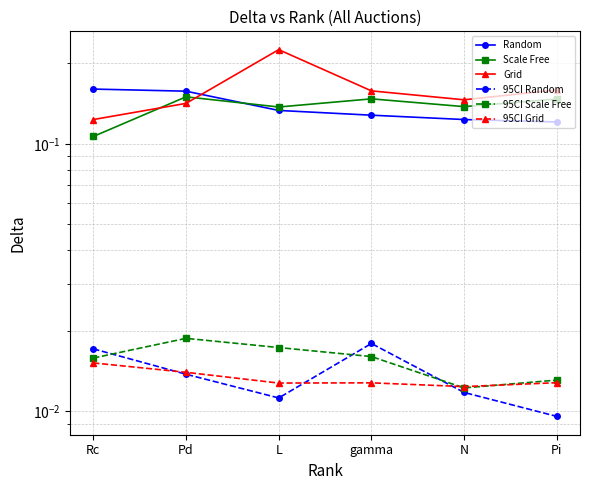

True or false: Grid and 95CI Random cross at least once.

False